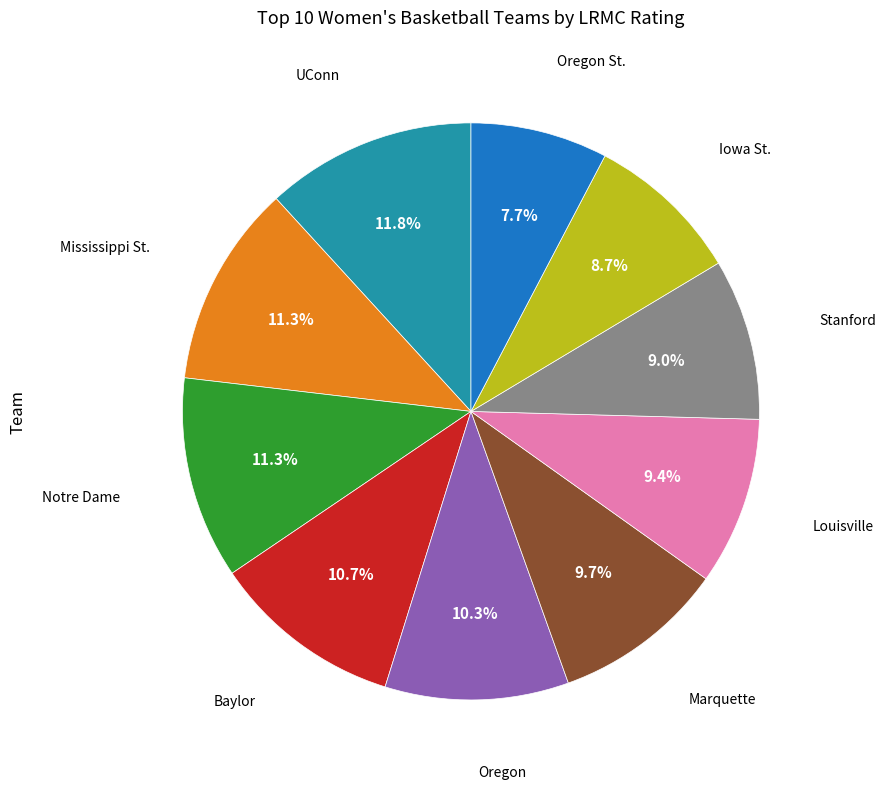

Is there a majority slice in this chart?

No